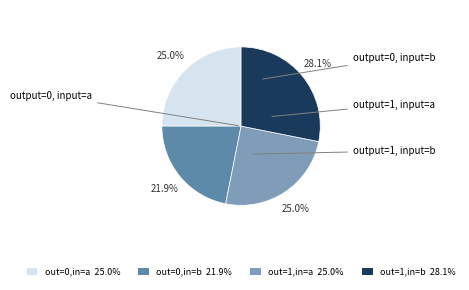

Is there a majority slice in this chart?

No